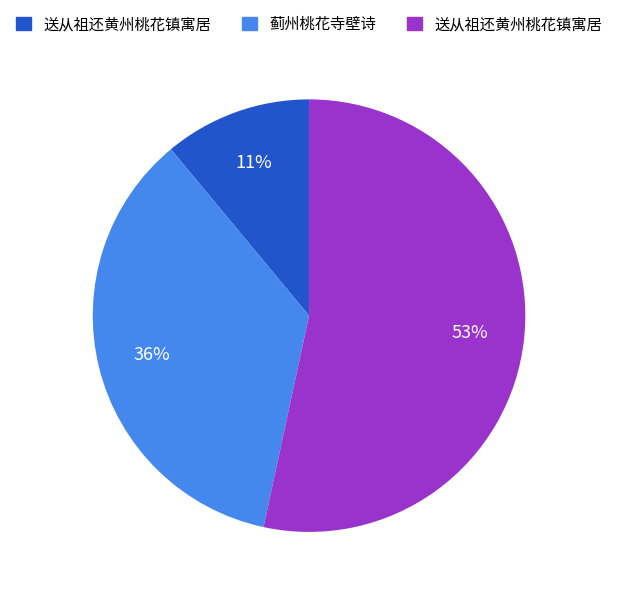

To the nearest percent, what is the average slice percentage?

33%